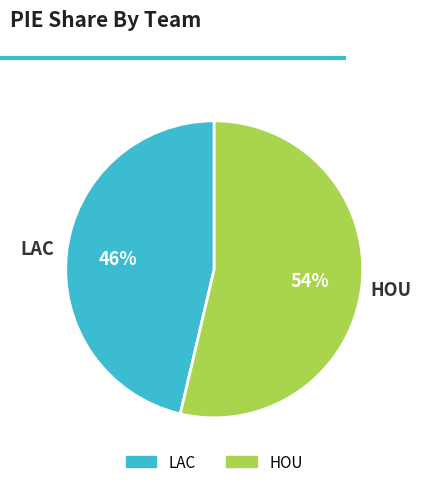

To the nearest percent, what is the average slice percentage?

50%